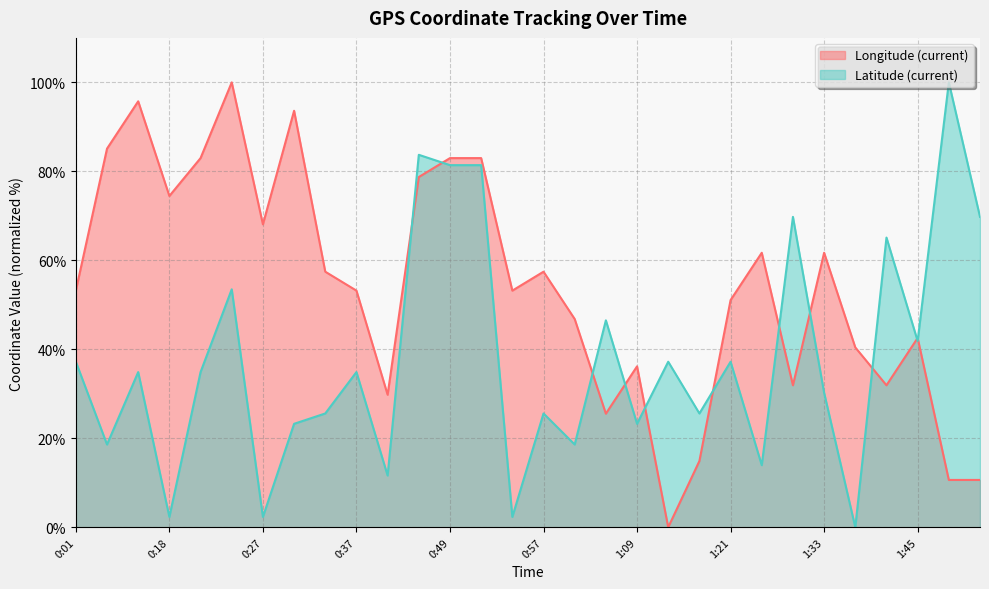

After their last crossing, which series has the higher values: Longitude (current) or Latitude (current)?

Latitude (current)